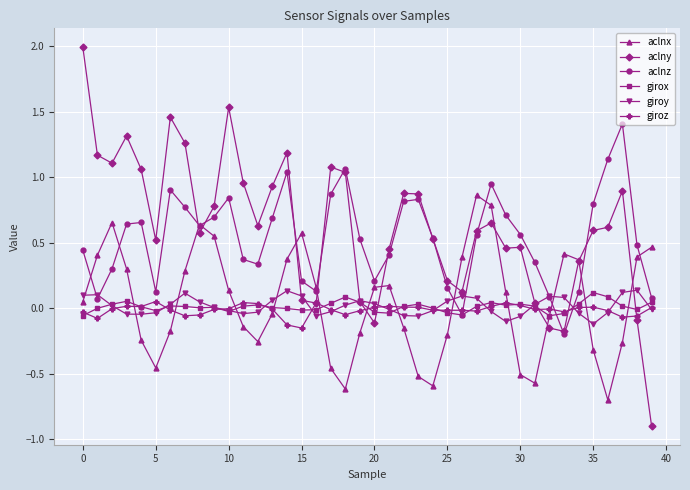

What is the smallest value displayed?

-0.9